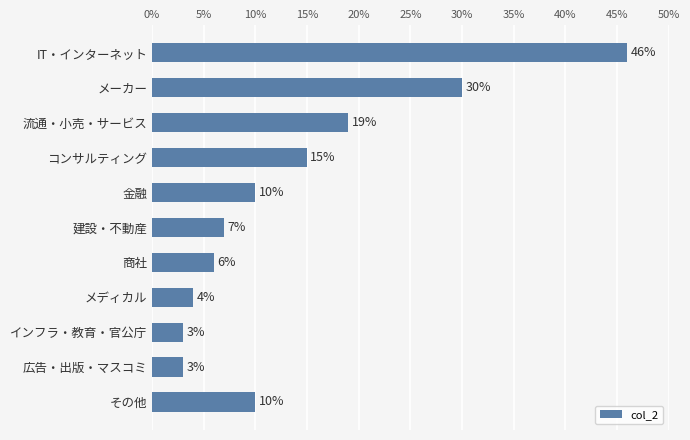

Which category has the highest value across all series?

IT・インターネット